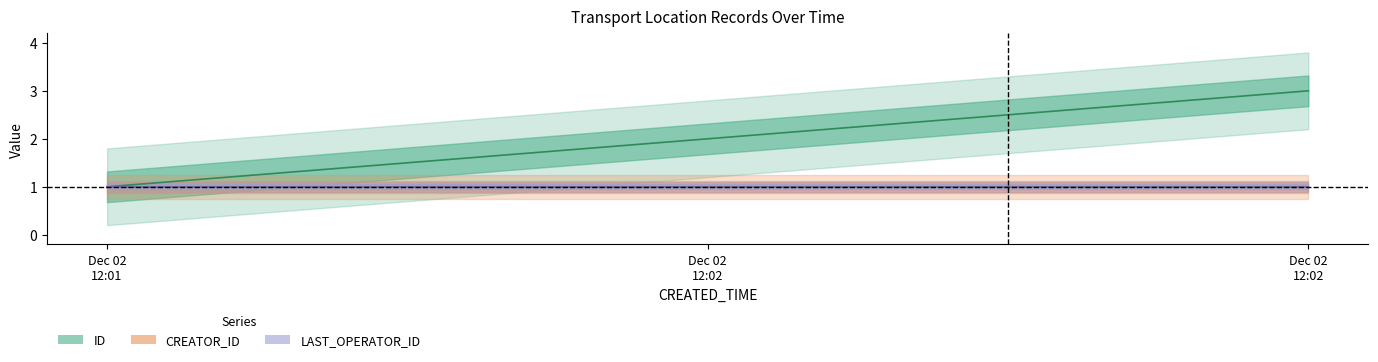

What is the value of the LAST_OPERATOR_ID point at the 2nd from the left?

1